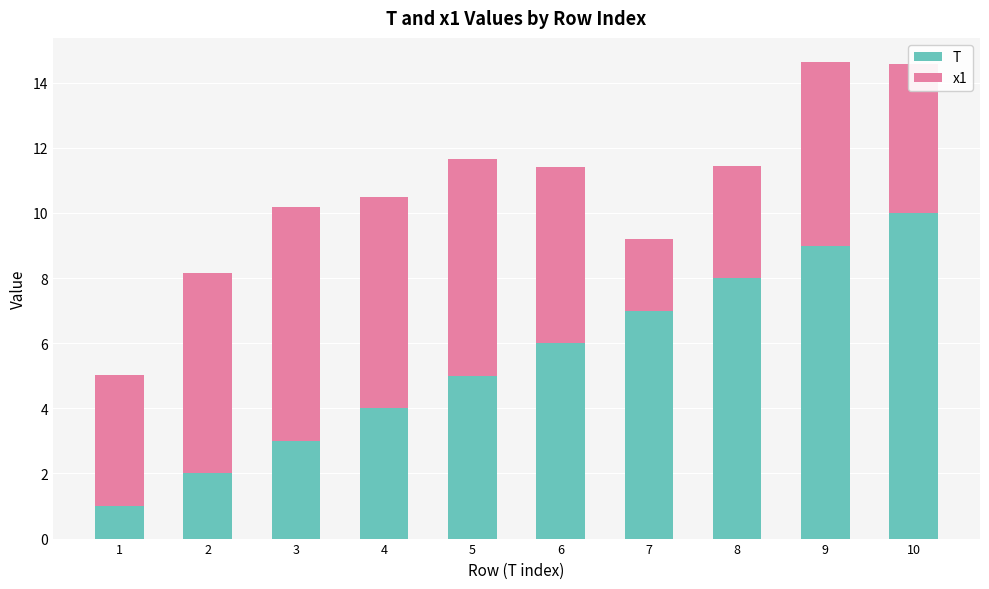

The T series shows 13.6 at 8. True or false?

False